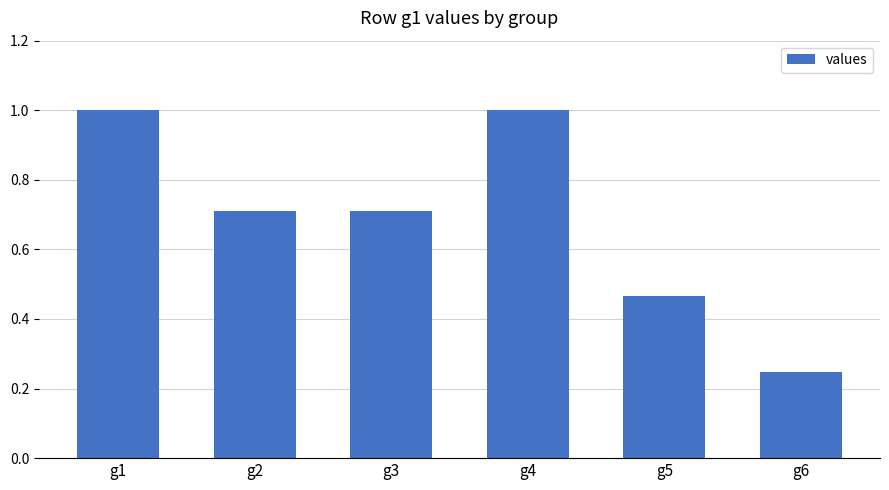

The chart shows a value of 0.2 at g3. True or false?

False